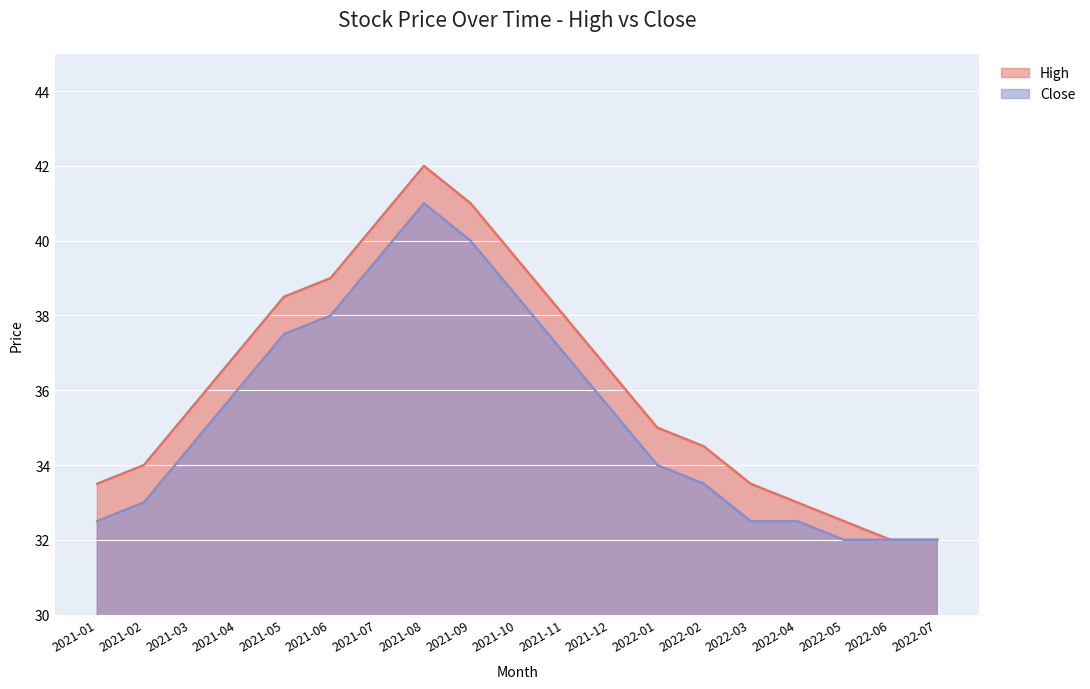

Between 2021-01 and 2022-04, which is larger?

2021-01